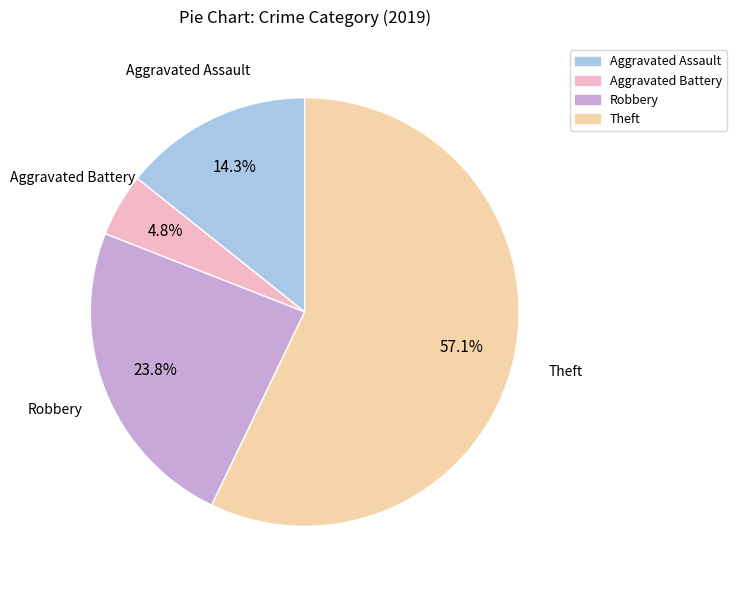

Does any single category account for the majority?

Yes